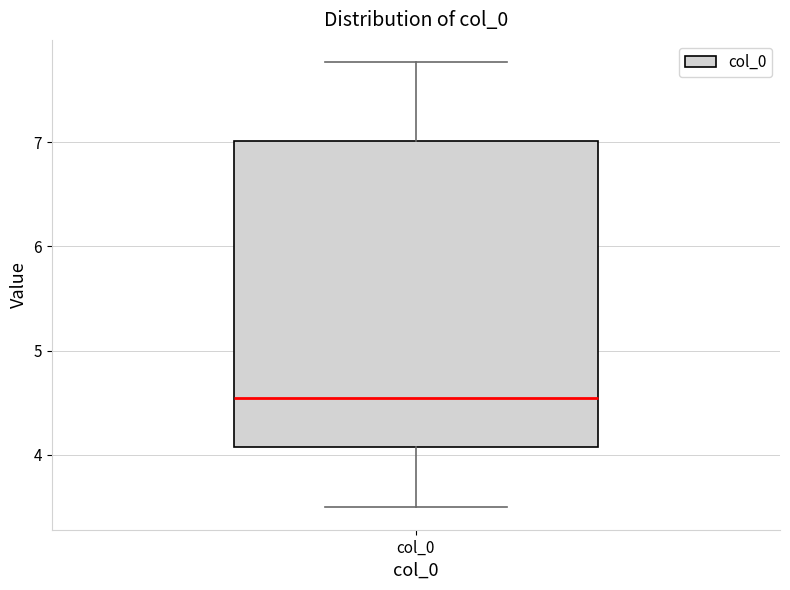

Read this box plot against the y-axis: the position of the median line, the range covered by the box, and the ends of both whiskers. The values are not printed on the chart, so give them approximately, as read against the axis.

median 4.5, box 4.1 to 7.0, whiskers 3.5 to 7.8